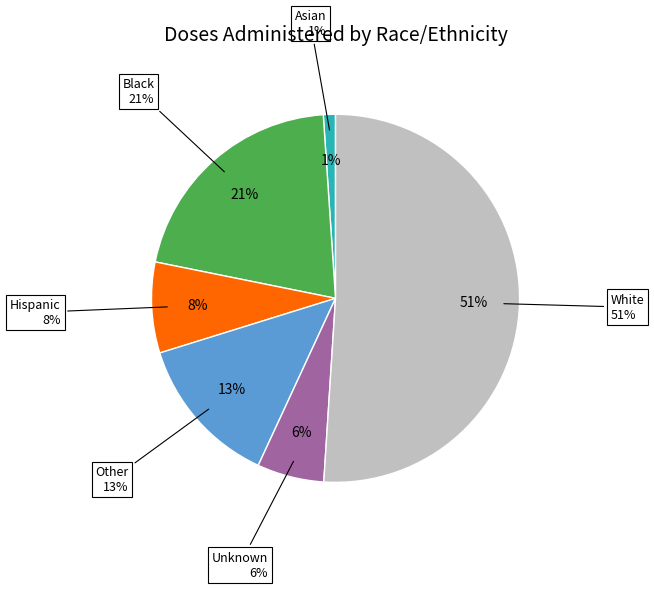

To the nearest percent, what is the average slice percentage?

17%